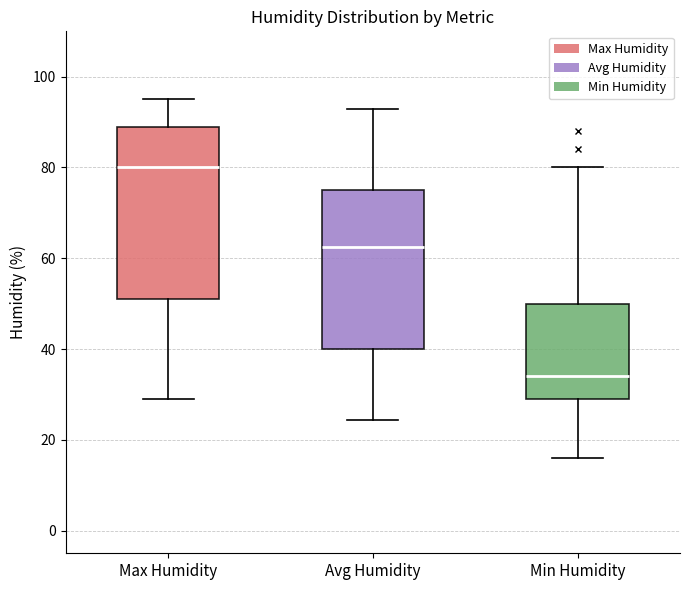

Where does the upper whisker of the box for Max Humidity end on the y-axis? The values are not printed on the chart, so give them approximately, as read against the axis.

96